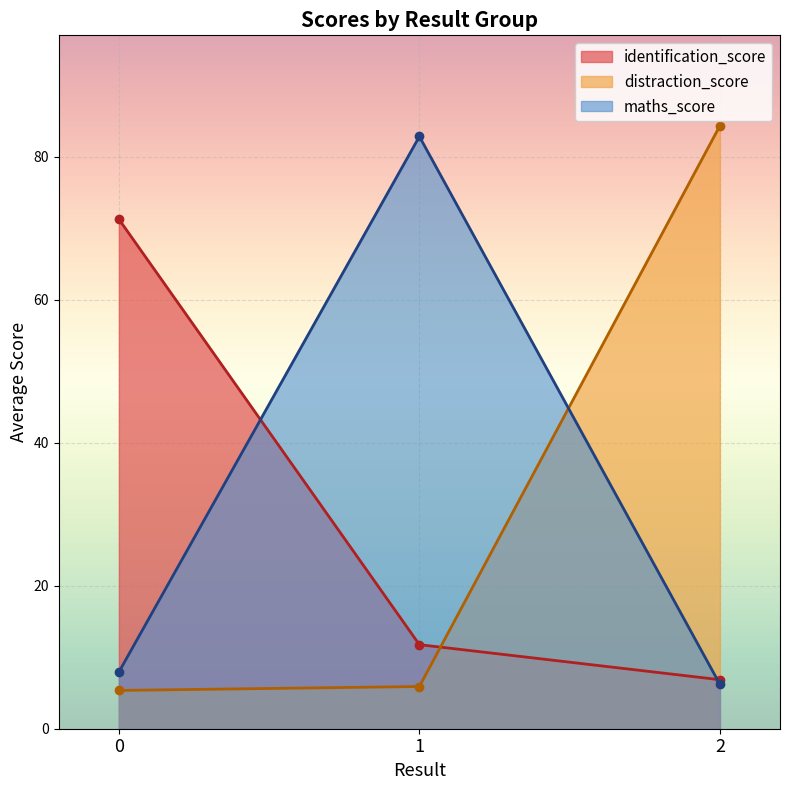

Which series has the largest range (max minus min)?

distraction_score